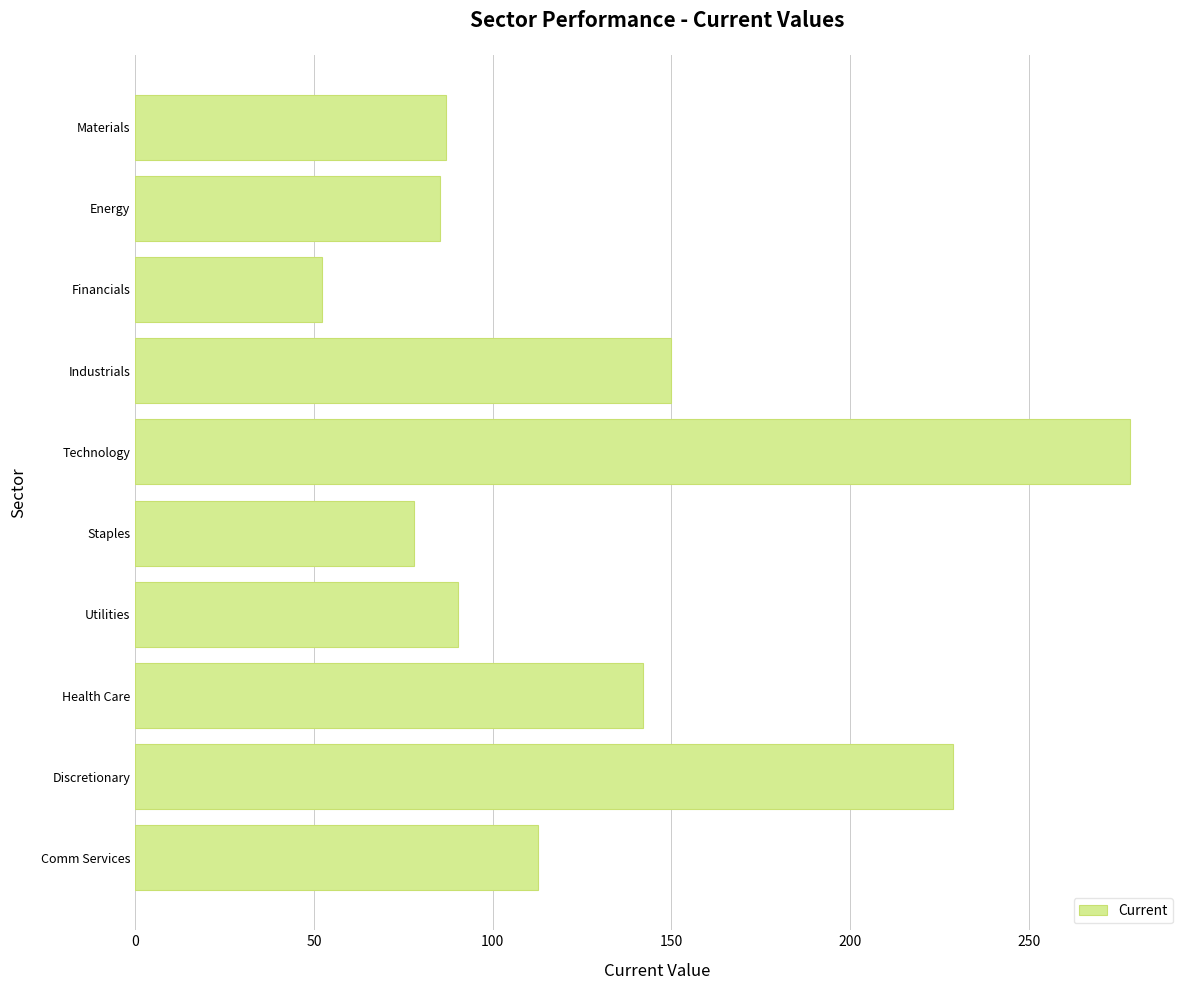

What is the ratio of the value at Financials to the value at Comm Services?

0.5